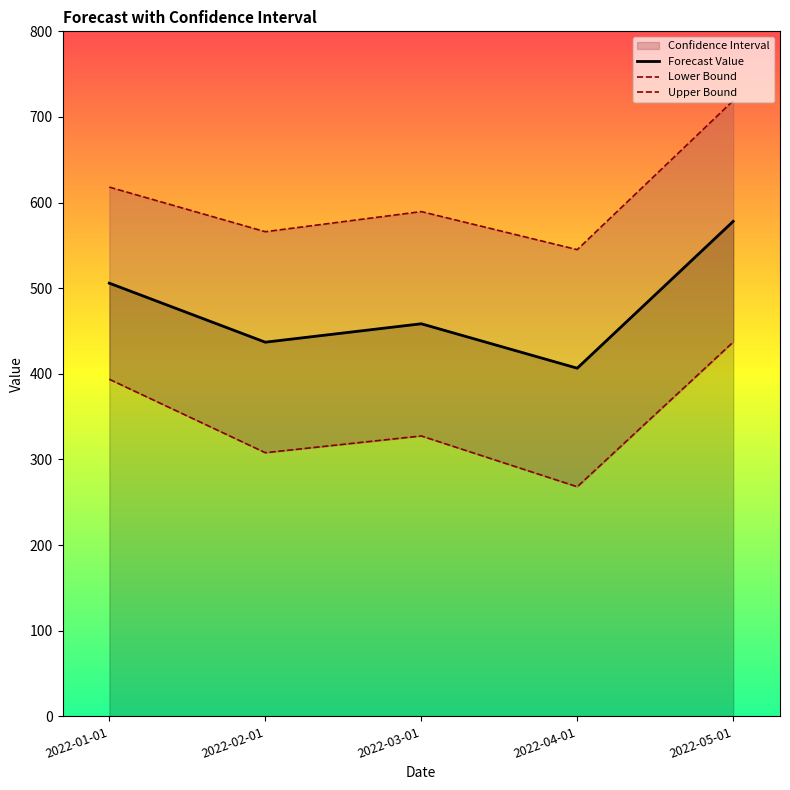

List the series in order of their overall mean, lowest first.

Lower Bound, Forecast Value, Upper Bound